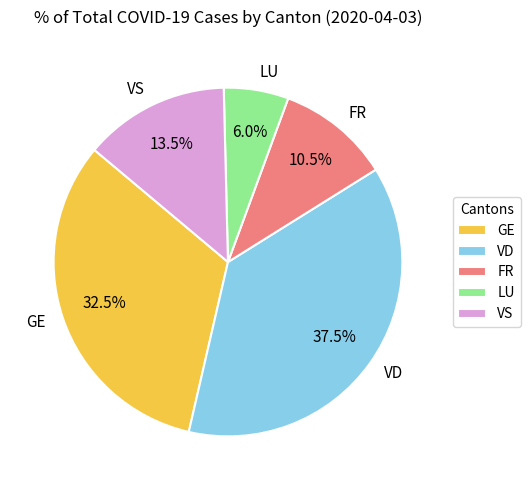

What percentage do VS and GE together represent?

46.0%